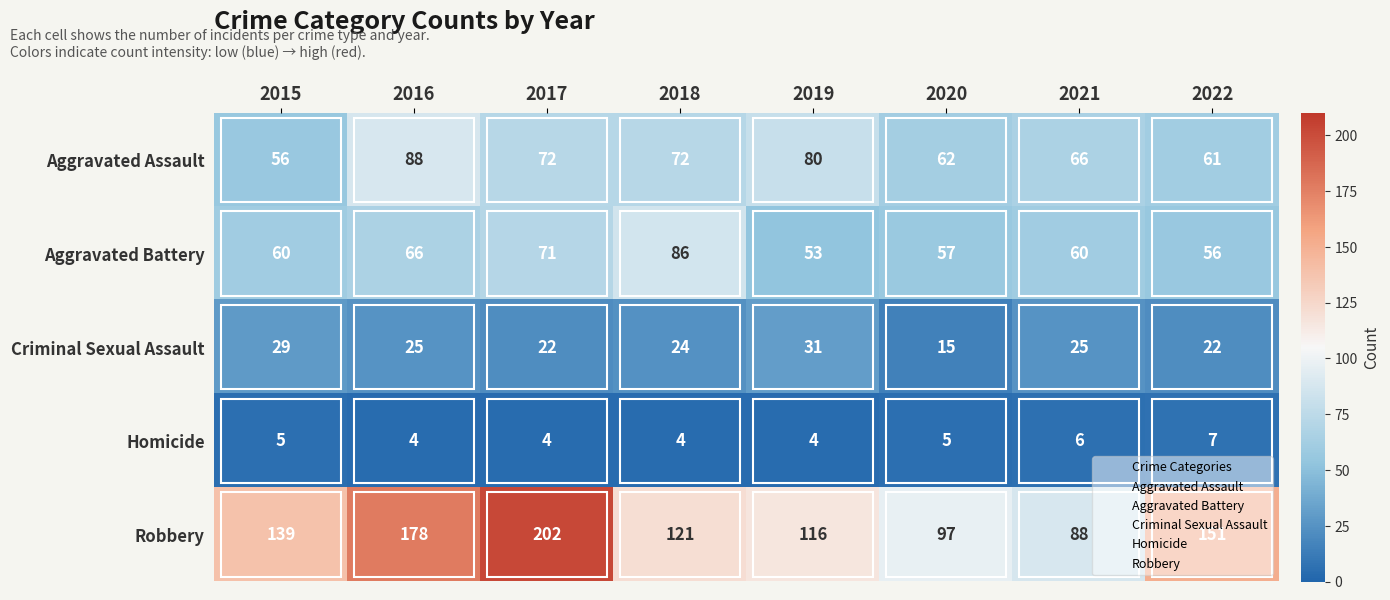

True or false: Homicide has a value of 2 at 2018.

False